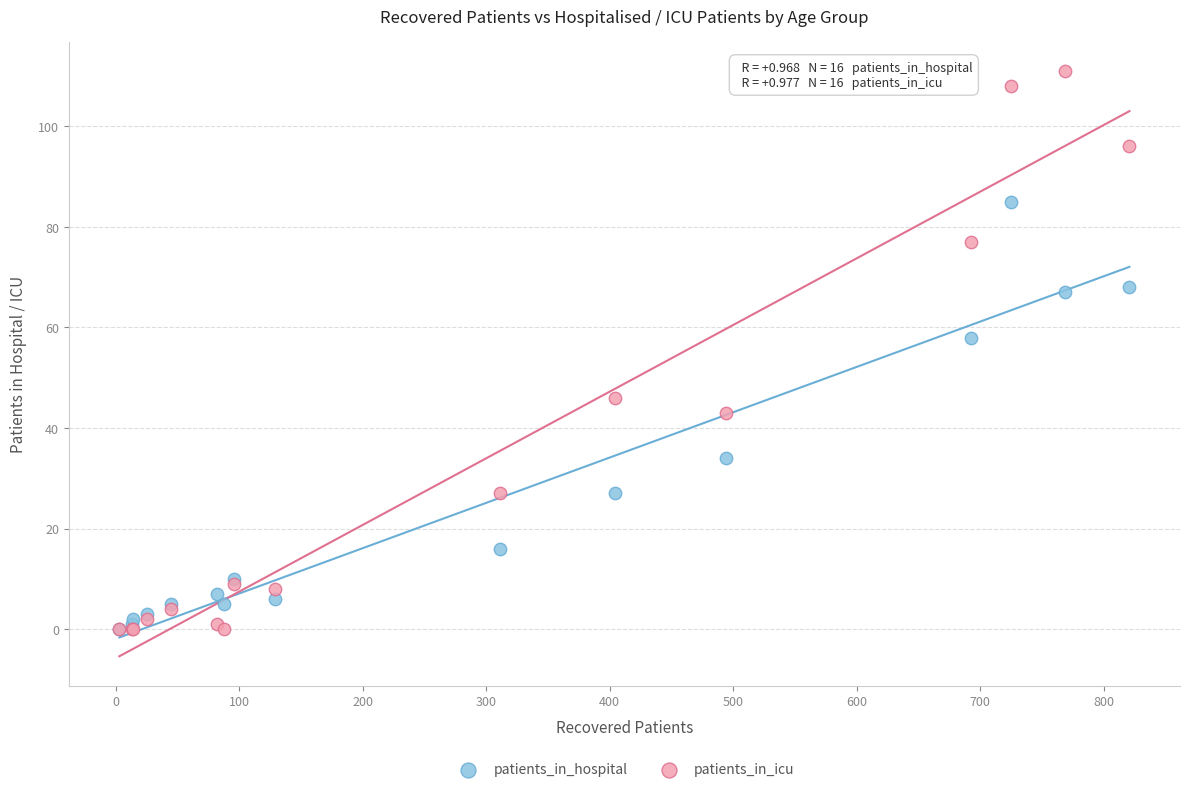

Across all series, what Y value is closest to 55?

58